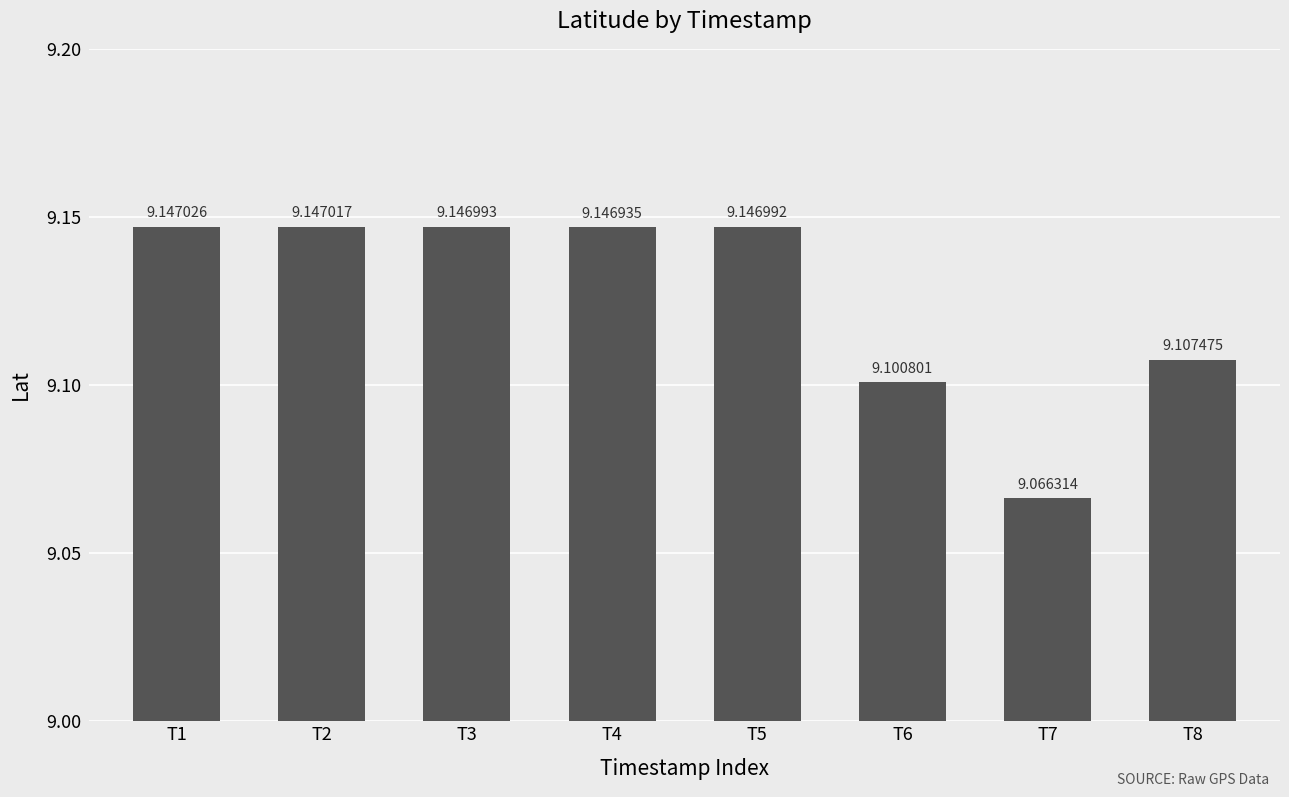

What is the sum of the values at T4 and T2?

18.3